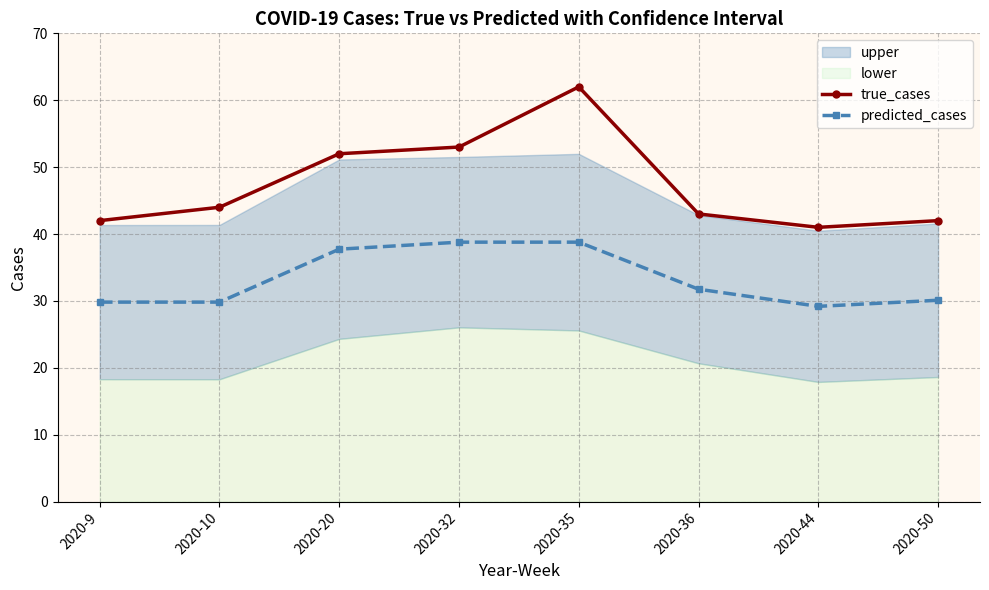

Which series has the widest spread of values?

true_cases